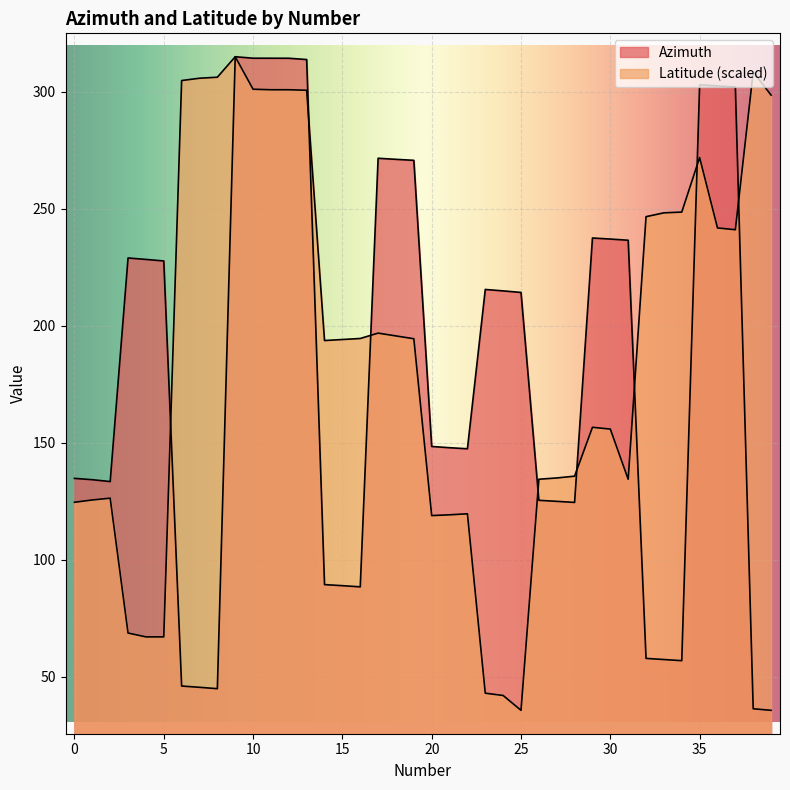

Where does the Azimuth series first go above 214?

3